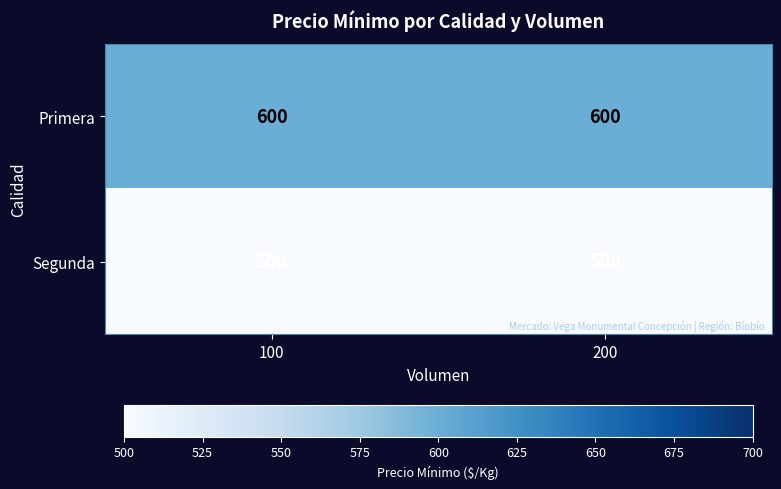

What is the smallest value displayed?

500